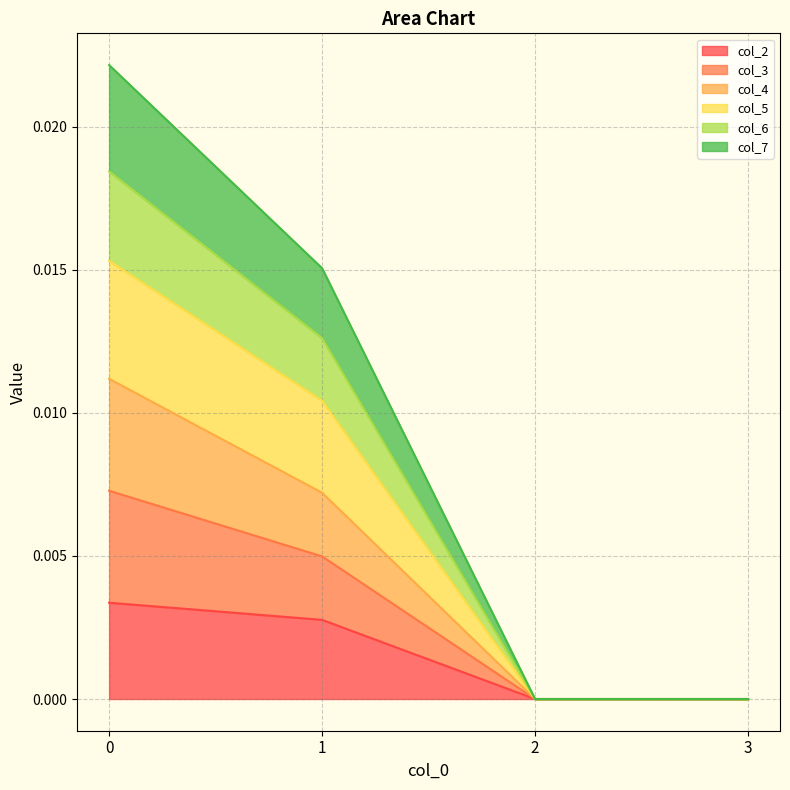

The col_4 series shows 0.0 at 1. True or false?

False